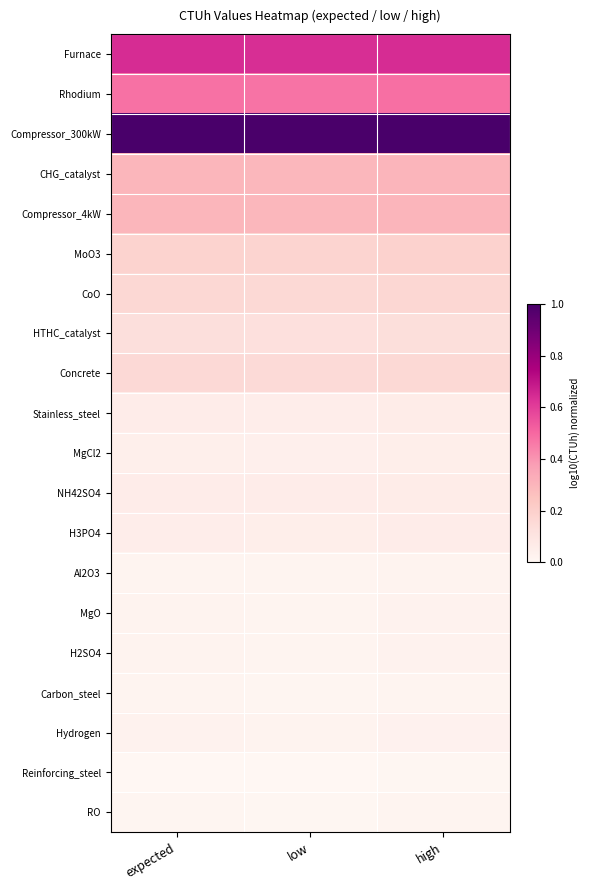

What is the spread (max minus min) of values at low?

1.0